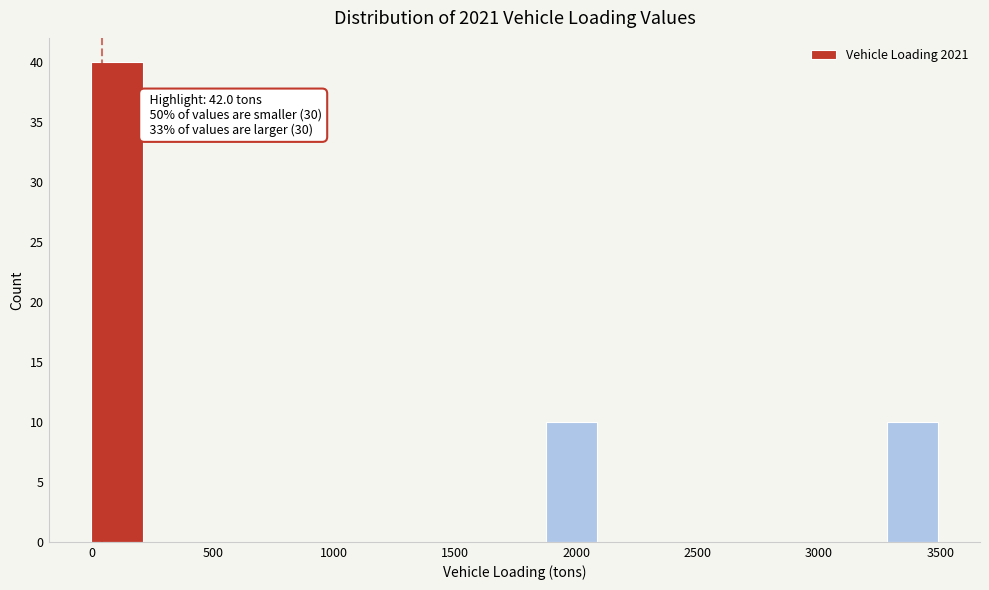

Over which range of the x-axis is the bar tallest?

0 to 250